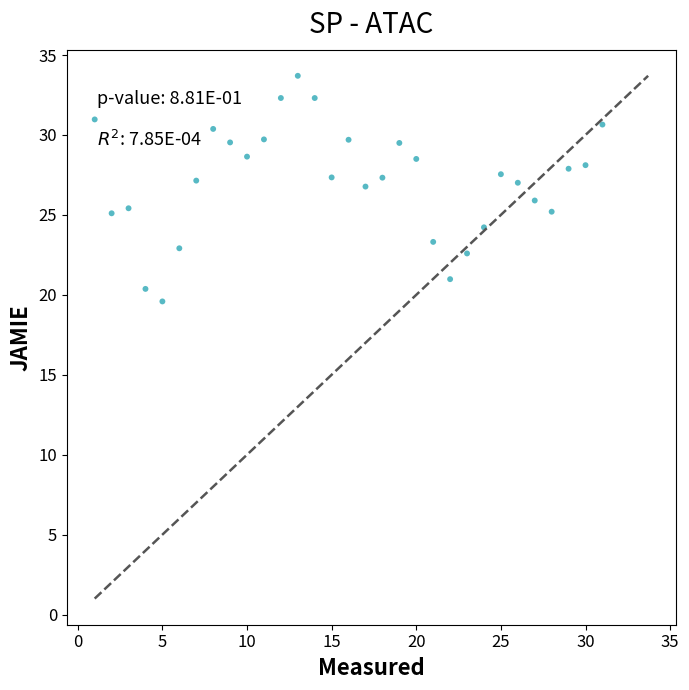

What is the range of Y values (max minus min)?

14.1